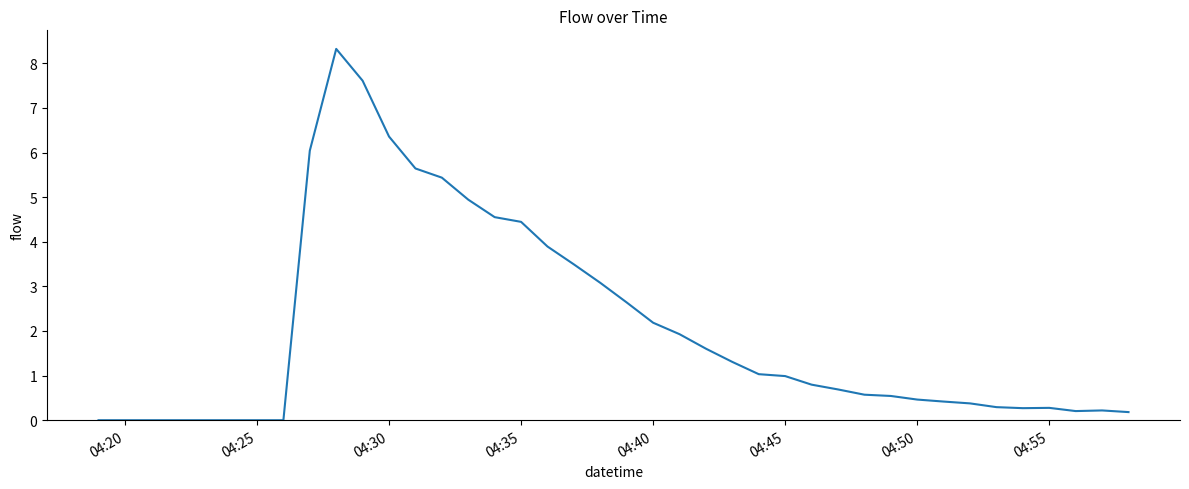

What is the difference between the maximum and minimum values?

8.3